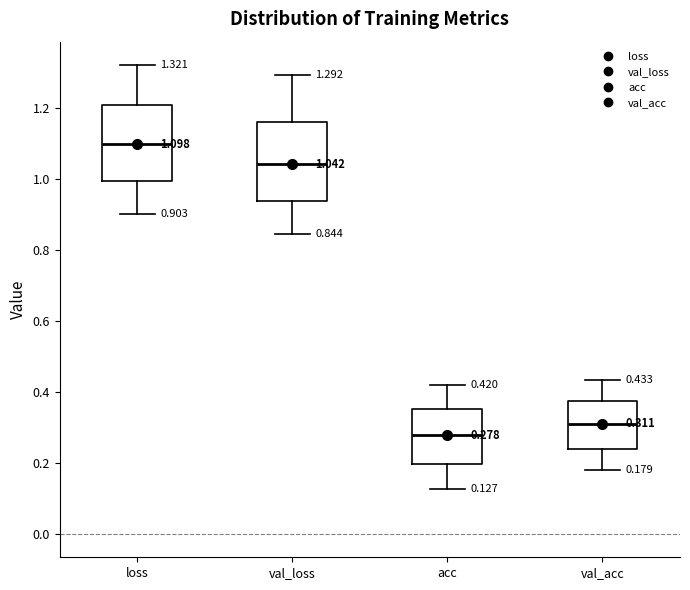

Which box has the highest median line?

loss